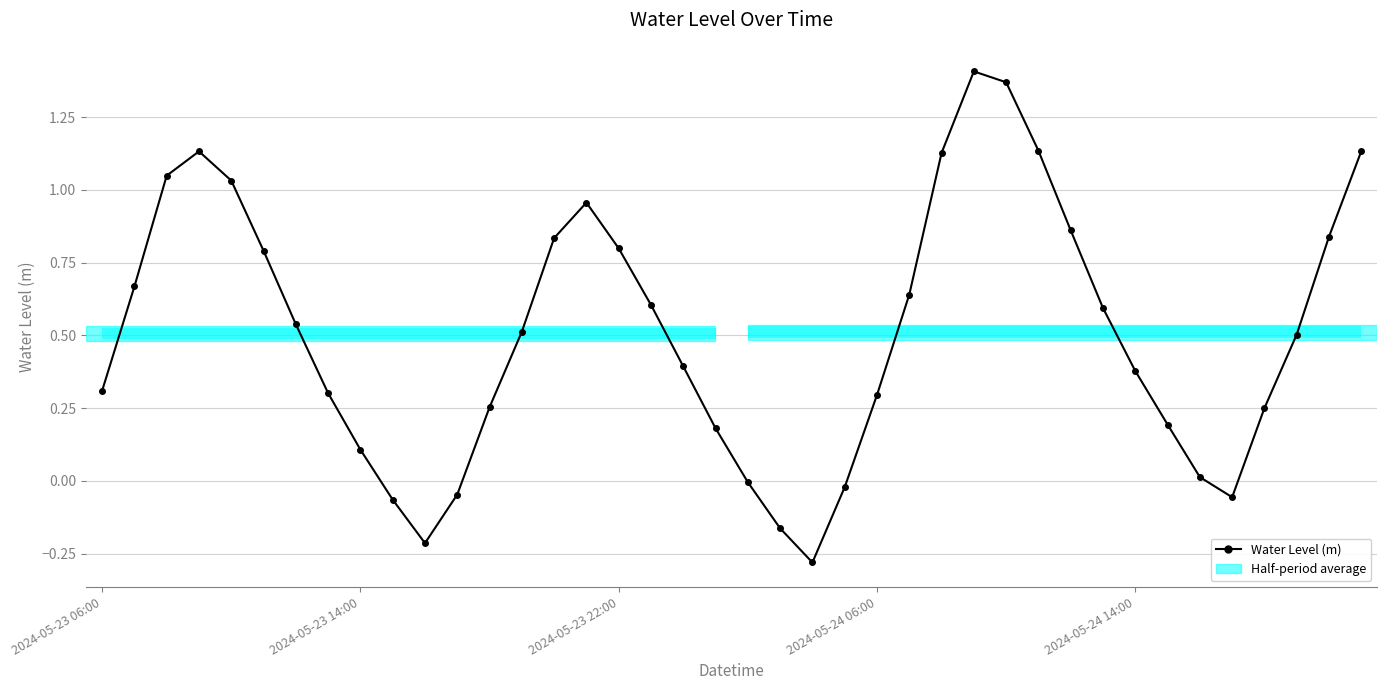

How many values are below 0?

8